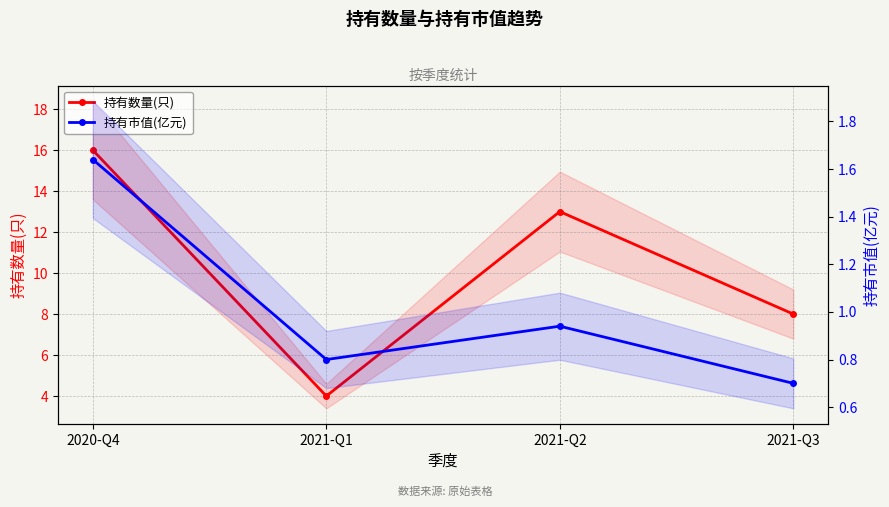

At which category does 持有数量(只) reach its first local valley?

2021-Q1